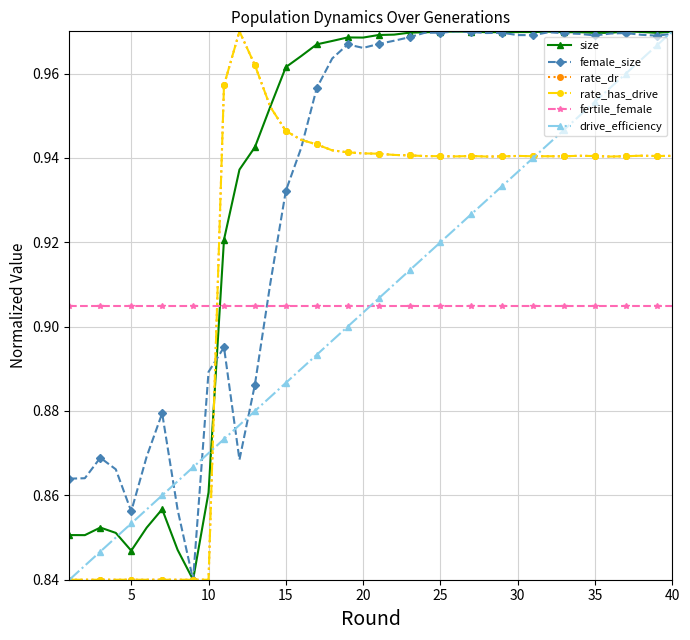

How many times do female_size and rate_dr cross each other?

2